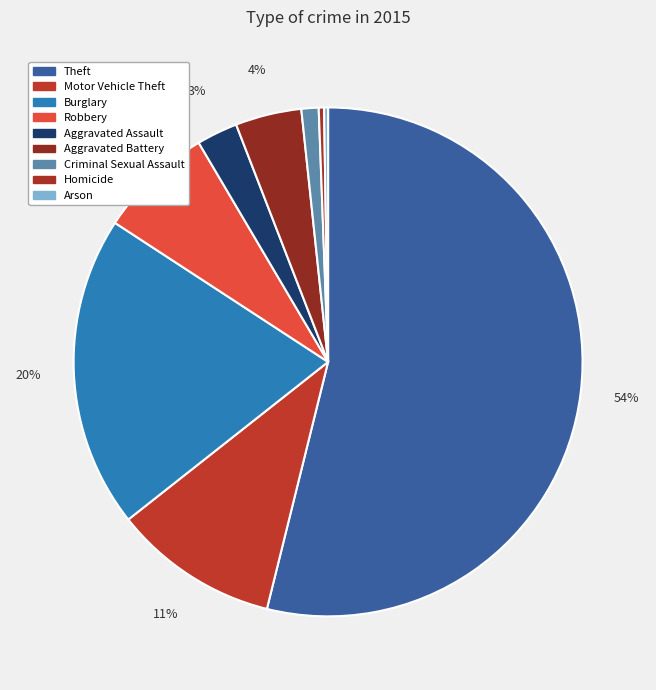

What is the change in value from Aggravated Battery to Criminal Sexual Assault?

-37